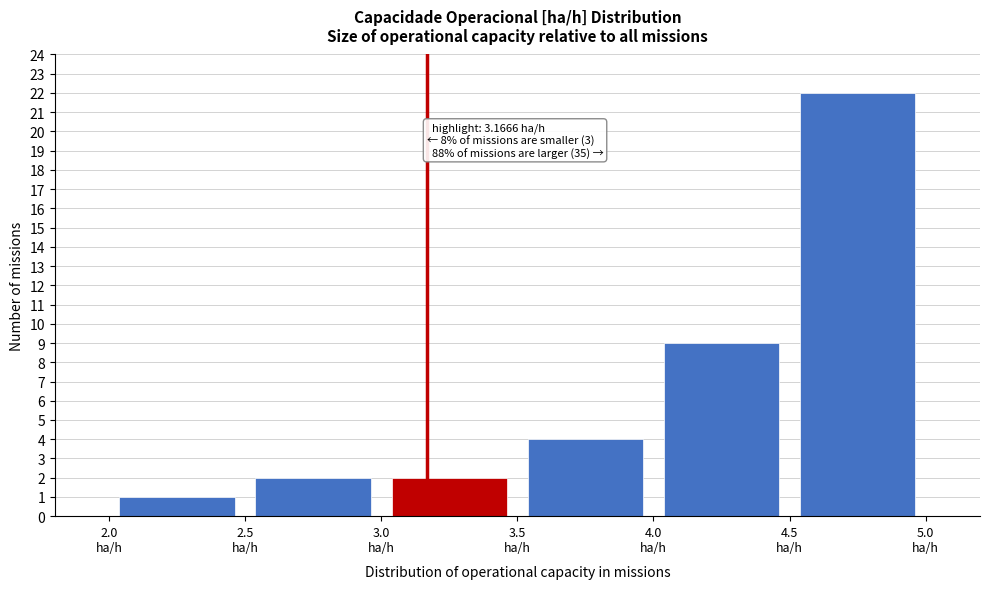

Over which range of the x-axis is the bar tallest?

4.5 to 5.0